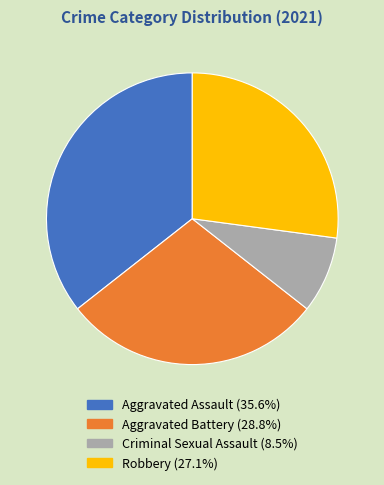

Which category has the biggest portion of the pie?

Aggravated Assault